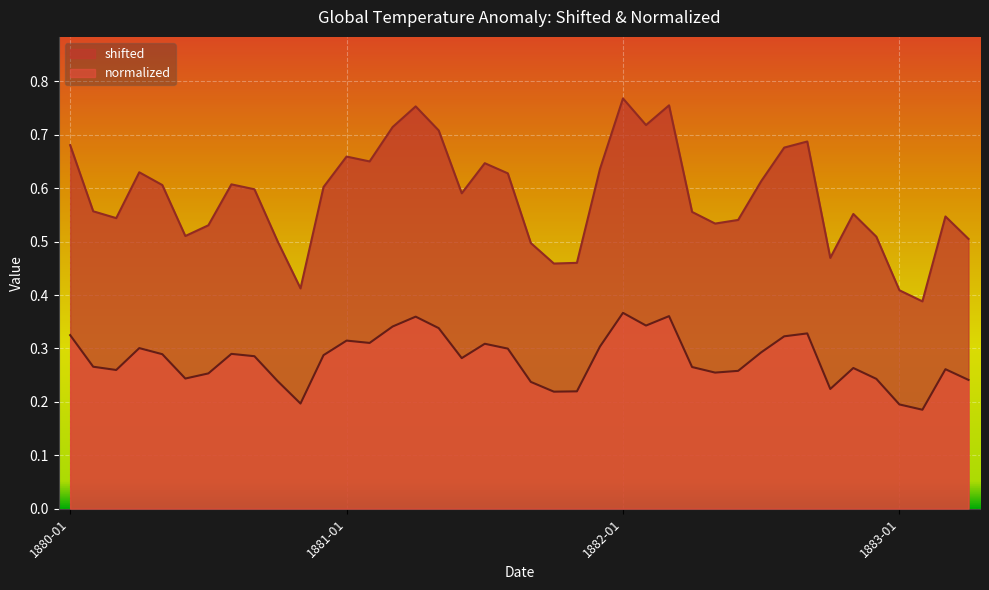

True or false: shifted and normalized intersect in this chart.

False